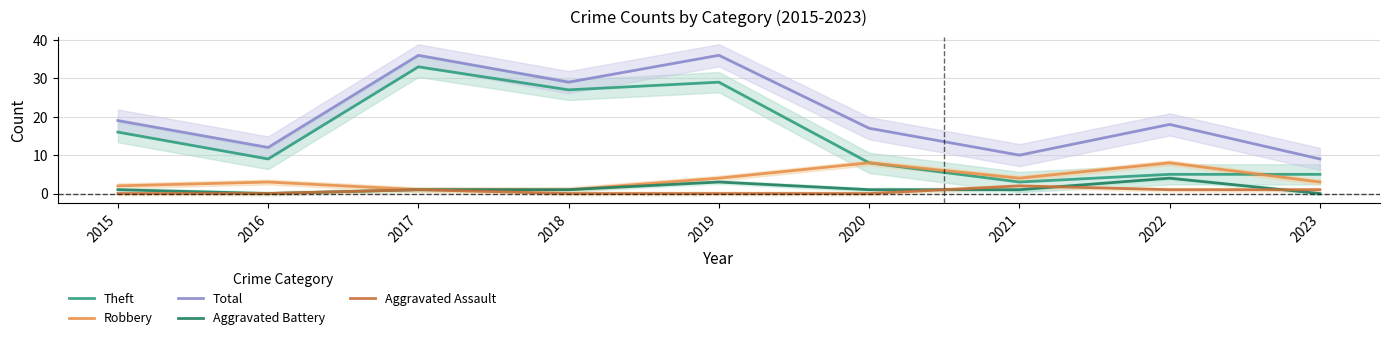

At how many categories does at least one series exceed 10?

7